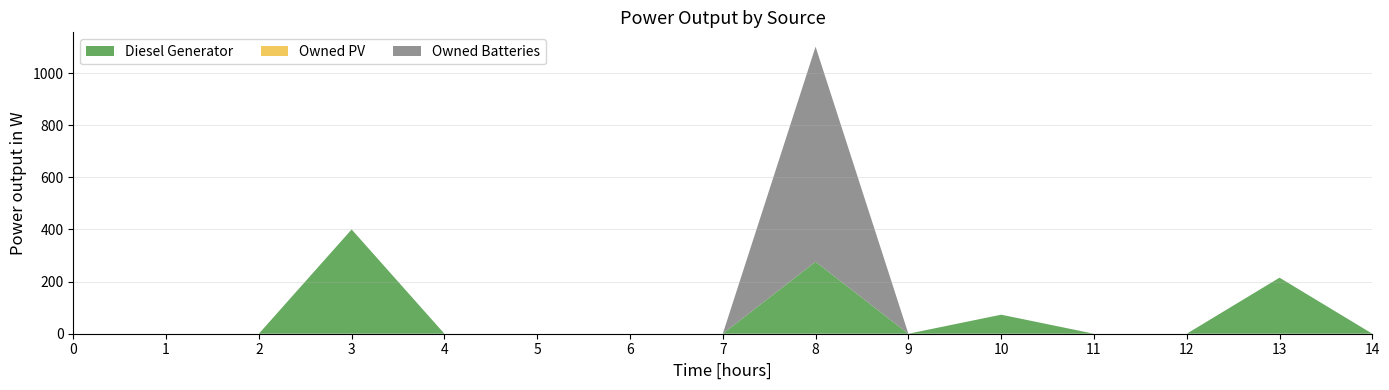

Reading right to left, list all the values displayed in this chart.

Diesel Generator: 14=0	13=215	12=0	11=0	10=73	9=0	8=276	7=0	6=0	5=0	4=0	3=400	2=0	1=0	0=0
Owned PV: 14=0	13=0	12=0	11=0	10=0	9=0	8=0	7=0	6=0	5=0	4=0	3=0	2=0	1=0	0=0
Owned Batteries: 14=0	13=0	12=0	11=0	10=0	9=0	8=825	7=0	6=0	5=0	4=0	3=0	2=0	1=0	0=0